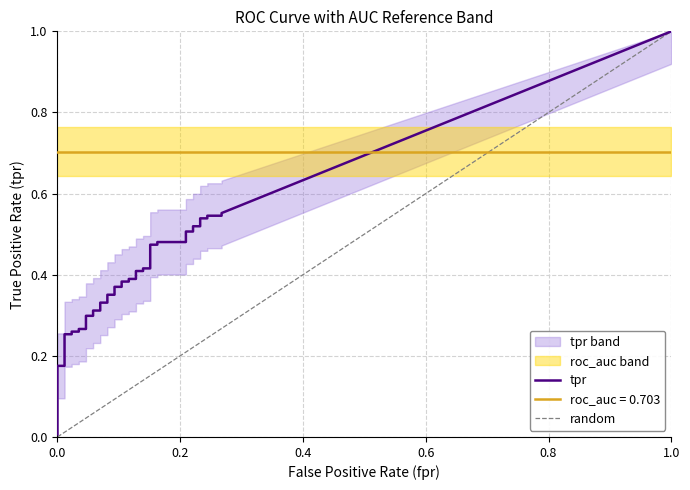

True or false: fpr has more than 1 interior local peaks.

False